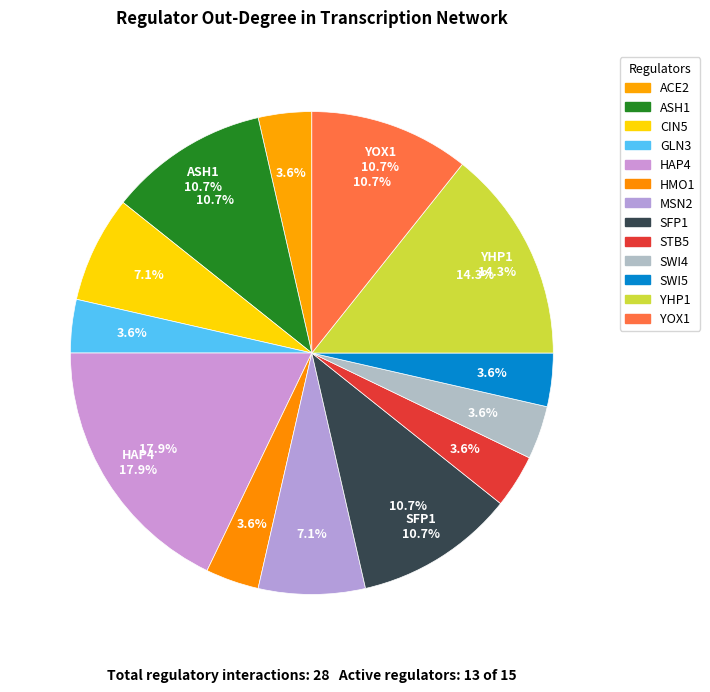

Does any single category account for the majority?

No